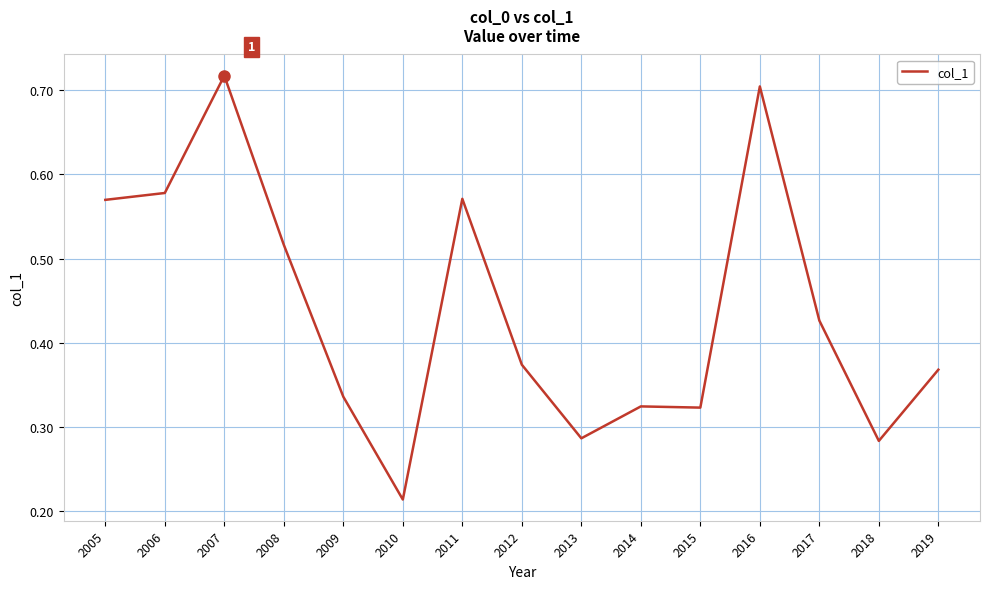

Which label corresponds to the smallest value in the chart?

2010